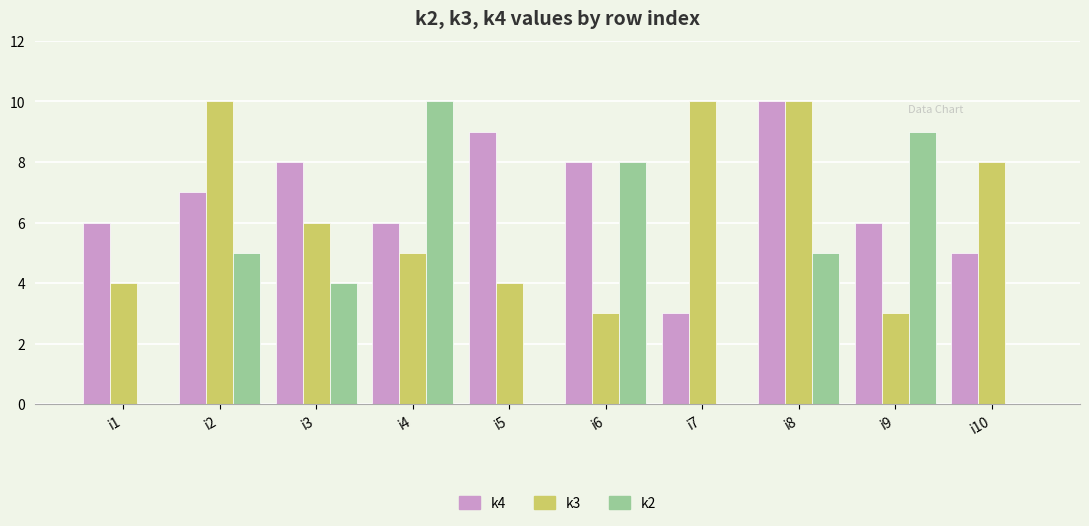

What is the greatest value displayed?

10